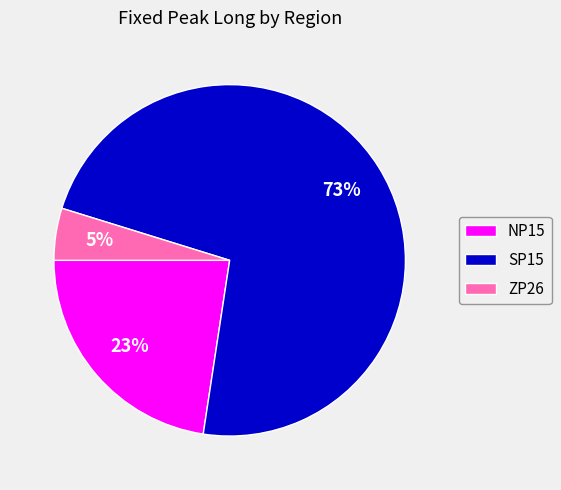

To the nearest percent, what percentage of the pie is ZP26?

5%